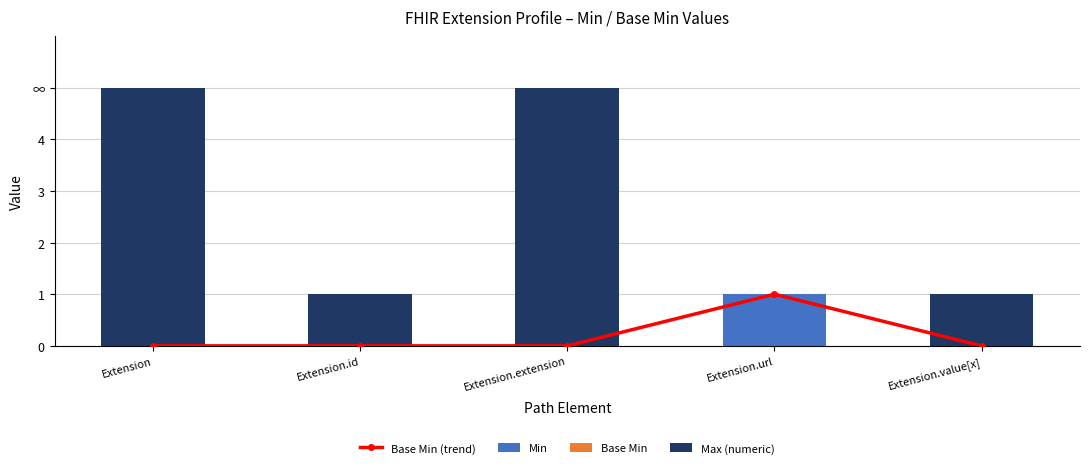

Reading left to right, extract all data points from this chart.

Base Min (trend): Extension=0	Extension.id=0	Extension.extension=0	Extension.url=1	Extension.value[x]=0
Min: Extension=0	Extension.id=0	Extension.extension=0	Extension.url=1	Extension.value[x]=0
Base Min: Extension=0	Extension.id=0	Extension.extension=0	Extension.url=0	Extension.value[x]=0
Max (numeric): Extension=5	Extension.id=1	Extension.extension=5	Extension.url=0	Extension.value[x]=1